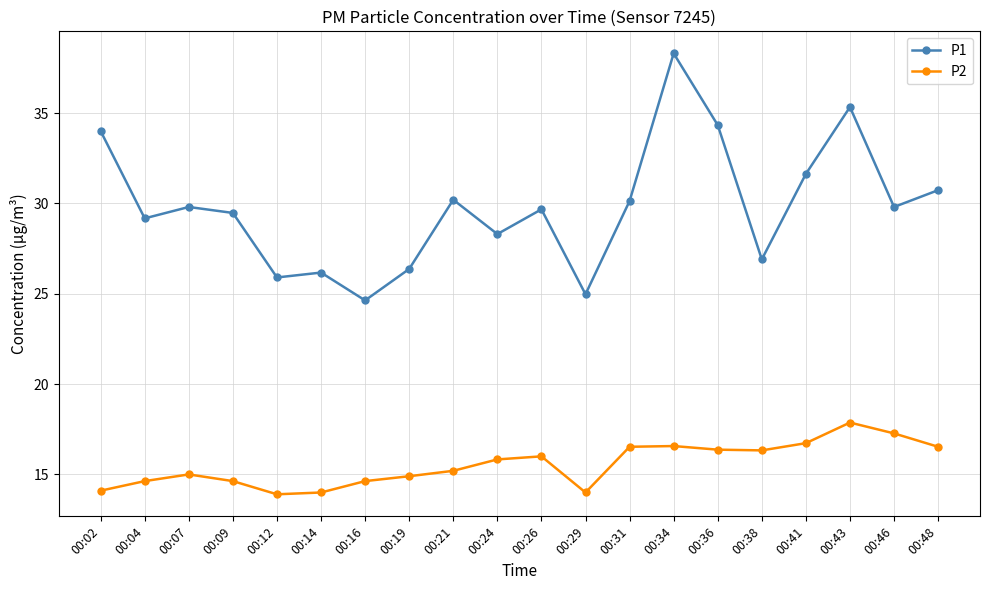

True or false: P1 and P2 intersect in this chart.

False